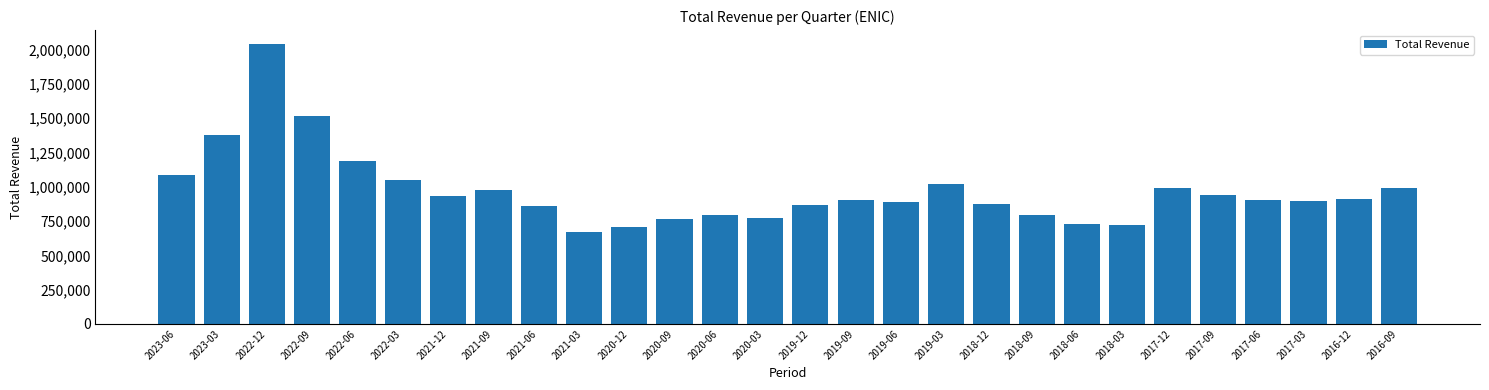

What is the minimum value shown in the chart?

673000